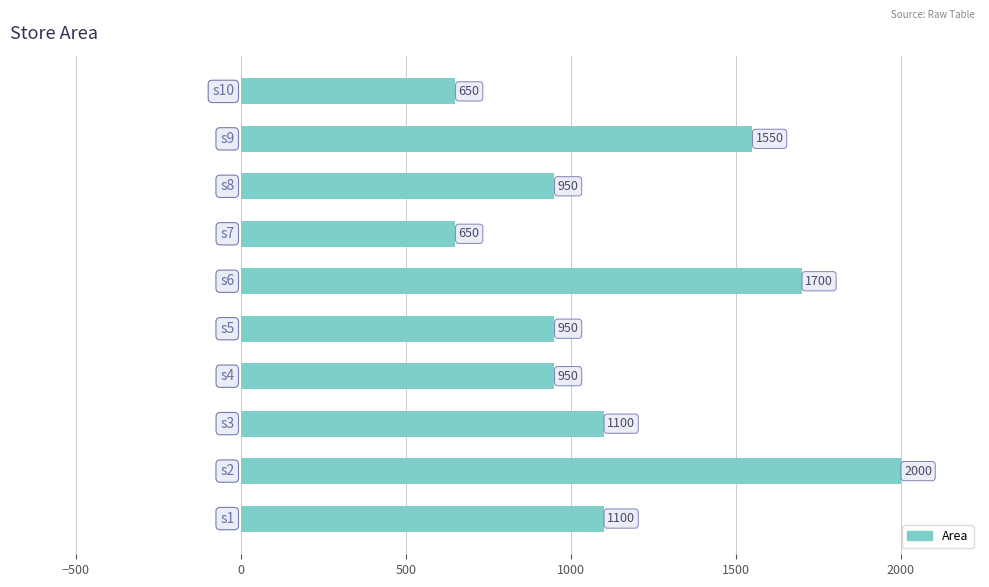

What is the minimum value shown in the chart?

650